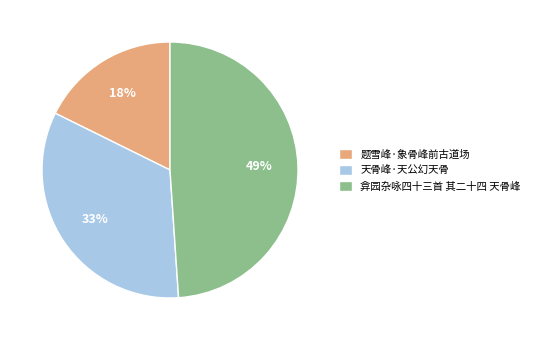

To the nearest percent, what portion does 弇园杂咏四十三首 其二十四 天骨峰 represent?

49%